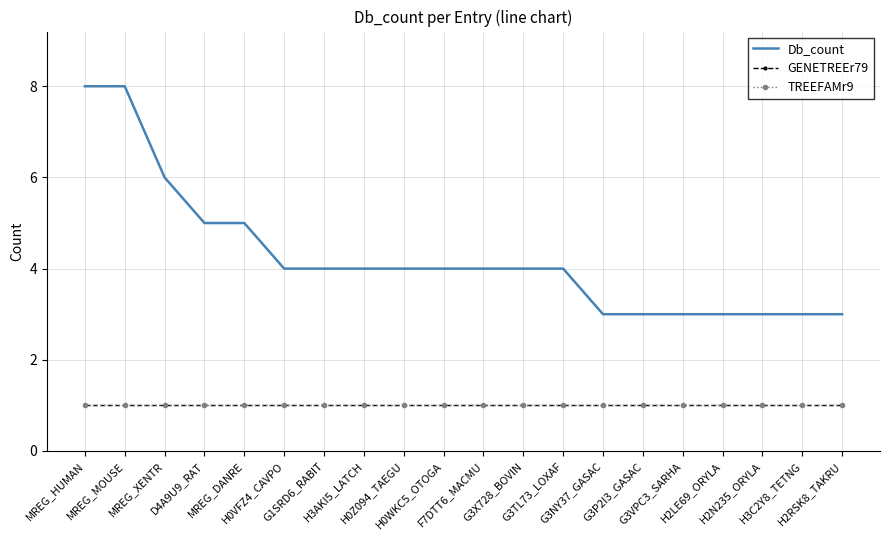

Is the value of Db_count at F7DTT6_MACMU greater than the value of GENETREEr79 at G3TL73_LOXAF?

Yes